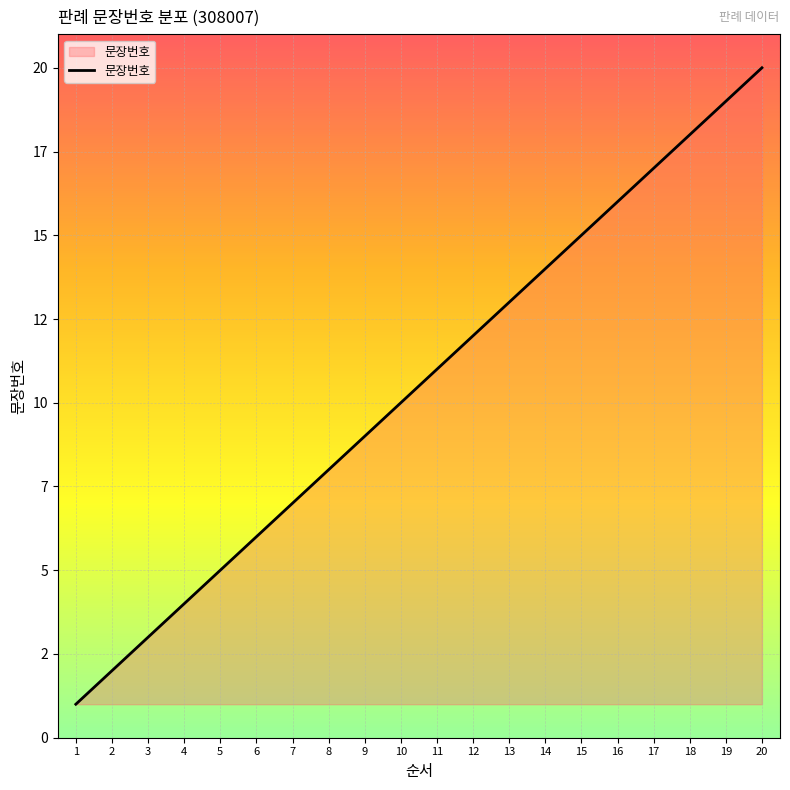

True or false: the data has more than 0 interior local peaks.

False